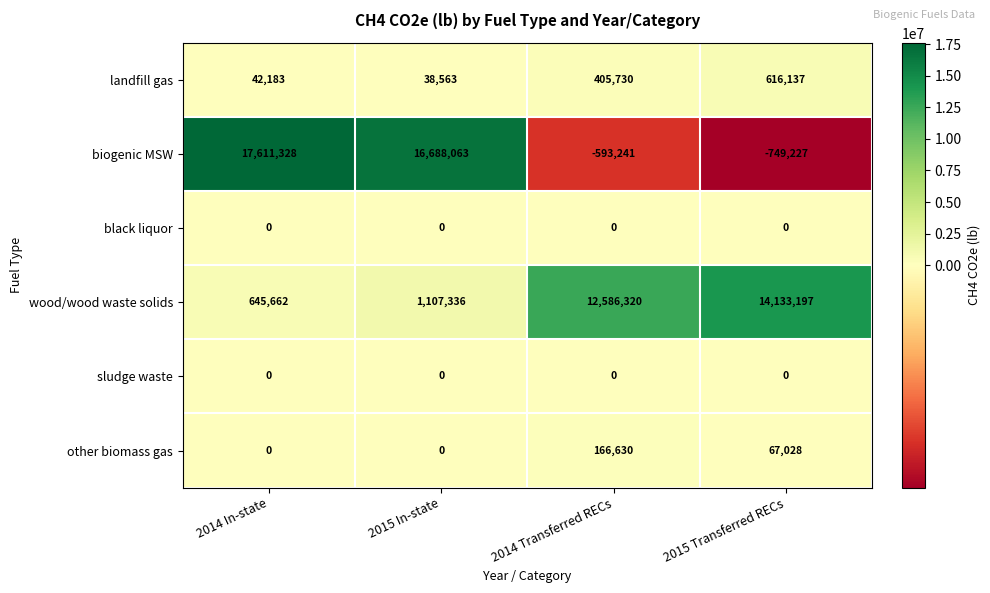

The biogenic MSW series shows -1159706 at 2015 Transferred RECs. True or false?

False